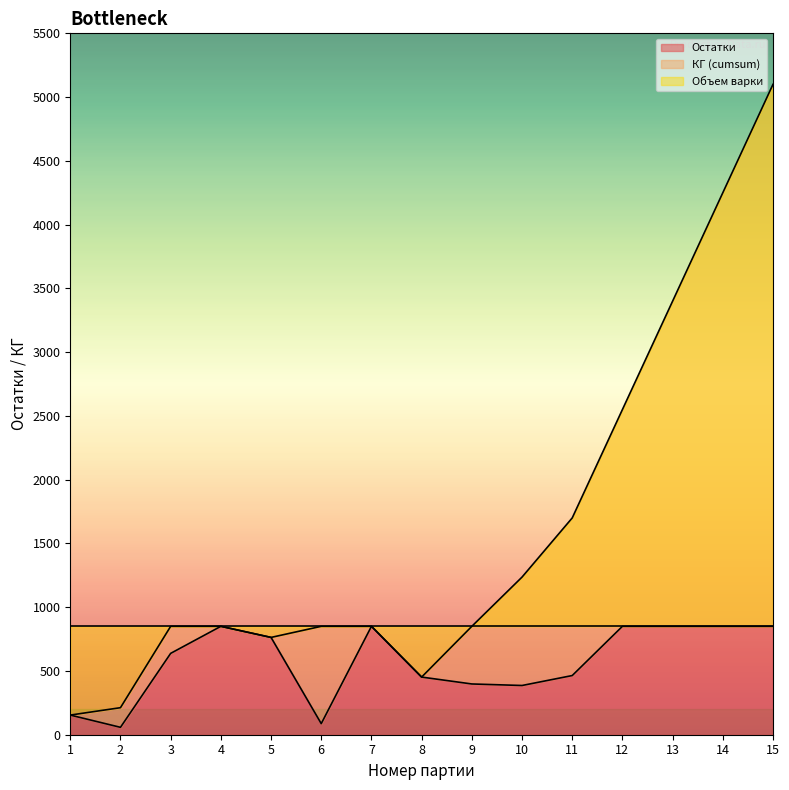

The value of Остатки at 7 is 1276. True or false?

False